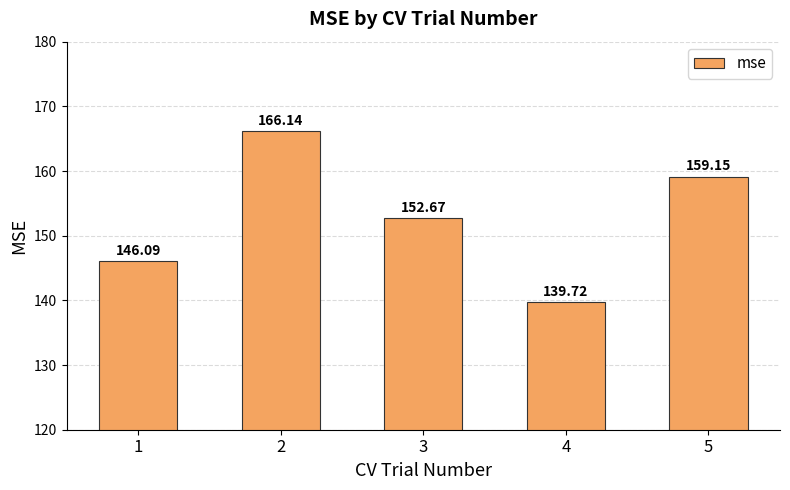

How many values are below 152?

2